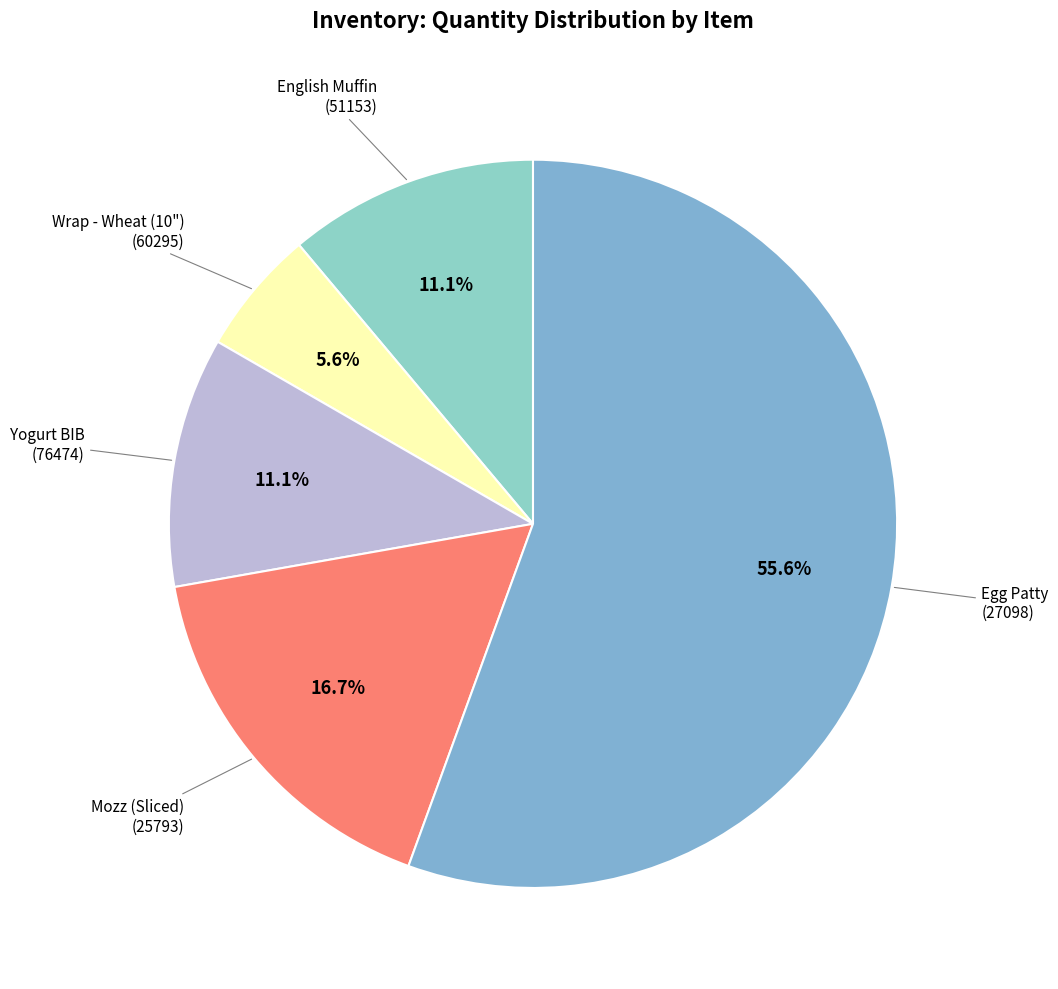

Which slice represents more than half of the pie?

Egg Patty (27098)